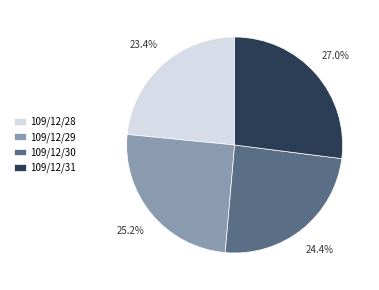

To the nearest percent, what is the combined percentage of 109/12/29 and 109/12/30?

50%